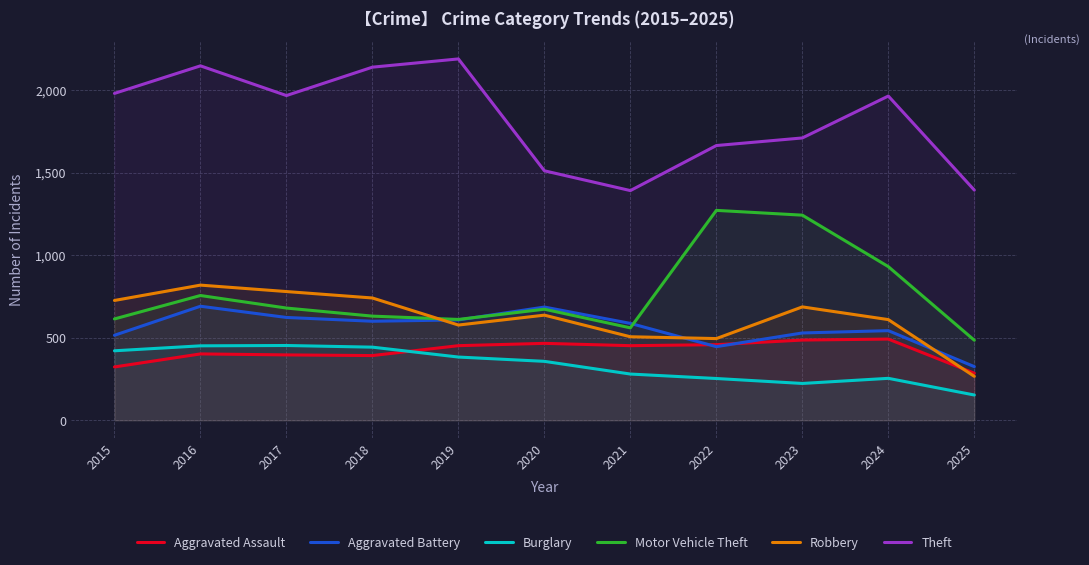

Reading left to right, what are all the values shown in this chart?

Aggravated Assault: 2015=323	2016=402	2017=396	2018=392	2019=452	2020=466	2021=452	2022=458	2023=486	2024=492	2025=285
Aggravated Battery: 2015=515	2016=691	2017=623	2018=600	2019=608	2020=686	2021=587	2022=446	2023=529	2024=543	2025=325
Burglary: 2015=421	2016=451	2017=453	2018=443	2019=383	2020=357	2021=280	2022=253	2023=223	2024=254	2025=153
Motor Vehicle Theft: 2015=614	2016=756	2017=680	2018=631	2019=611	2020=673	2021=560	2022=1272	2023=1243	2024=931	2025=485
Robbery: 2015=726	2016=819	2017=780	2018=741	2019=577	2020=637	2021=506	2022=495	2023=687	2024=610	2025=266
Theft: 2015=1981	2016=2148	2017=1968	2018=2140	2019=2190	2020=1512	2021=1392	2022=1665	2023=1711	2024=1965	2025=1395